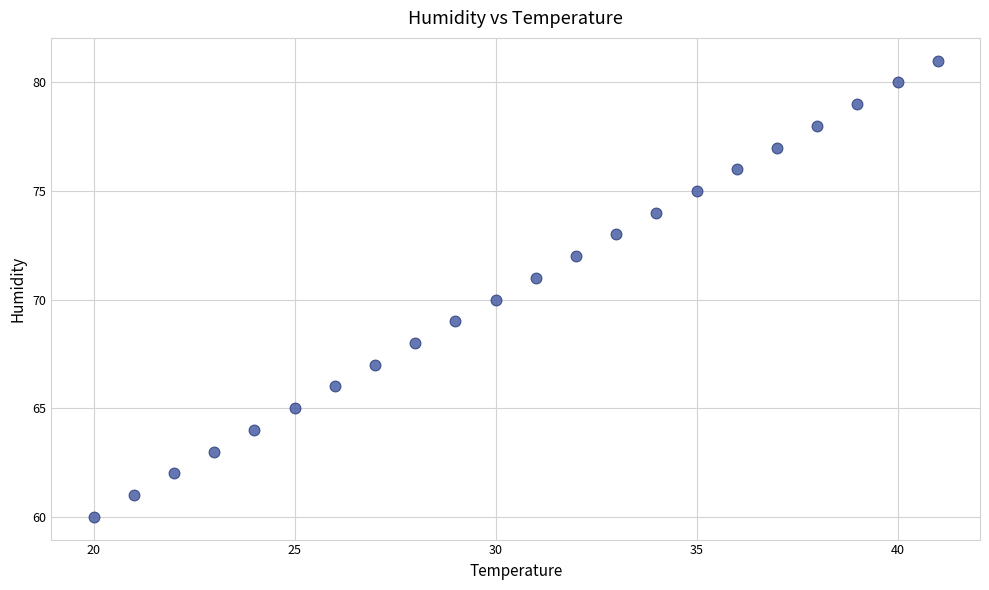

What is the range of X values (max minus min)?

21